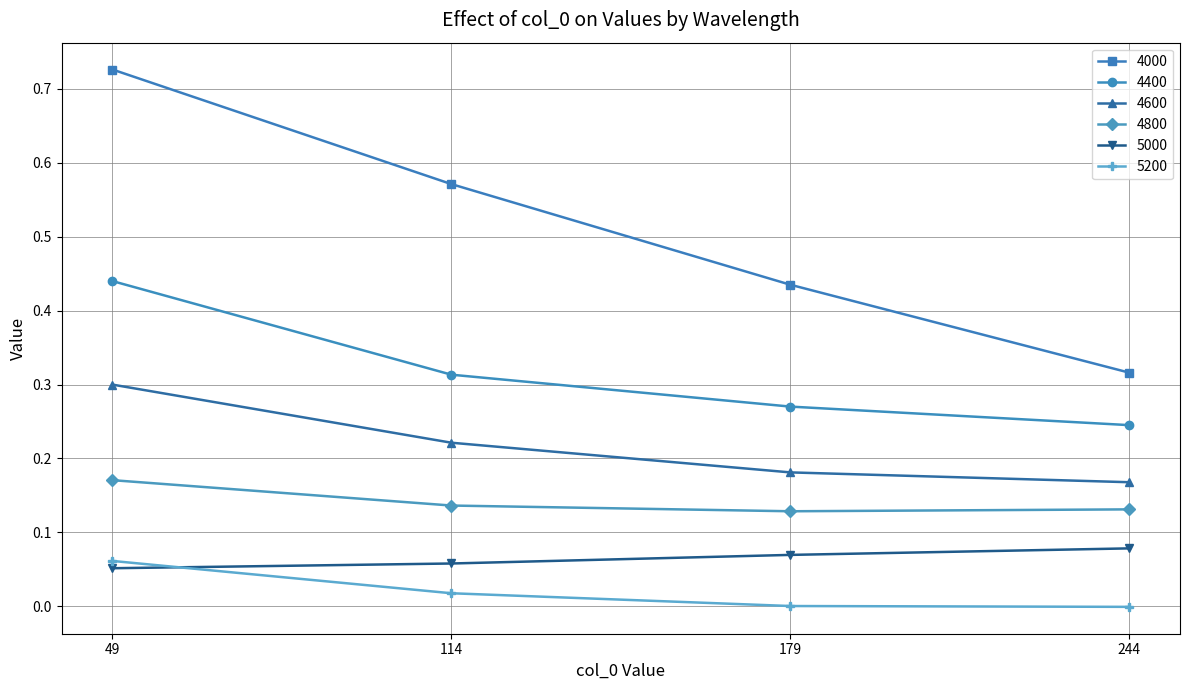

True or false: 5000 and 4400 cross at least once.

False